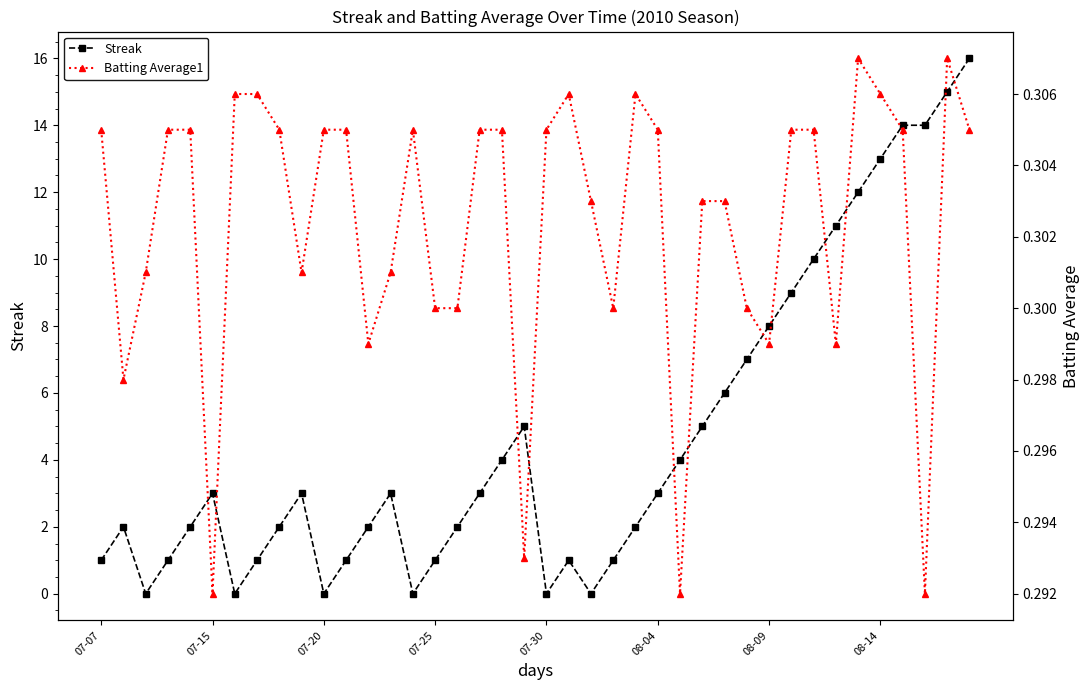

Where is Streak nearest to the value 8?

08-09